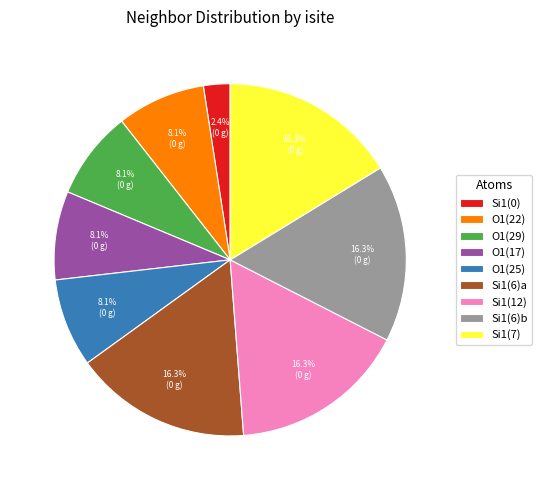

Does O1(17) account for over 50% of the chart?

No